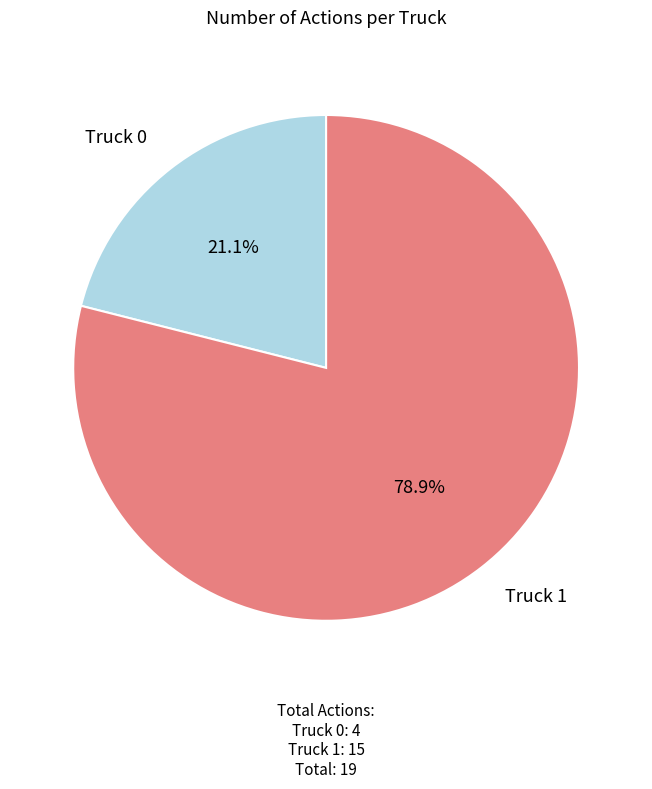

Does any single category account for the majority?

Yes